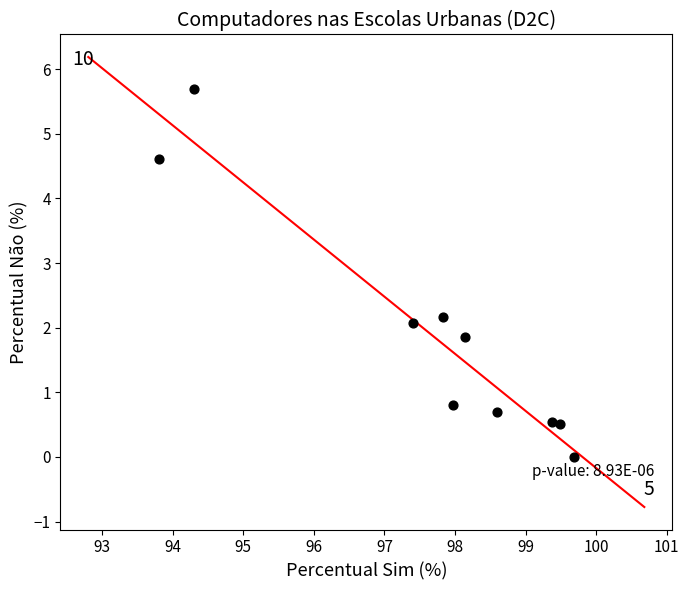

What is the range of Y values (max minus min)?

5.7